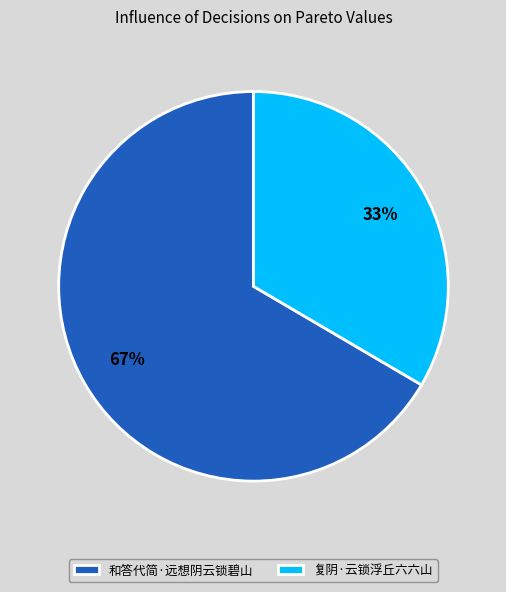

To the nearest percent, what portion does 复阴·云锁浮丘六六山 represent?

33%